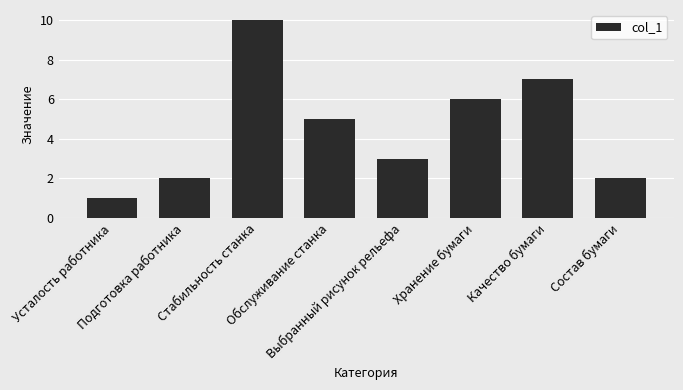

The chart shows a value of 2 at Подготовка работника. True or false?

True